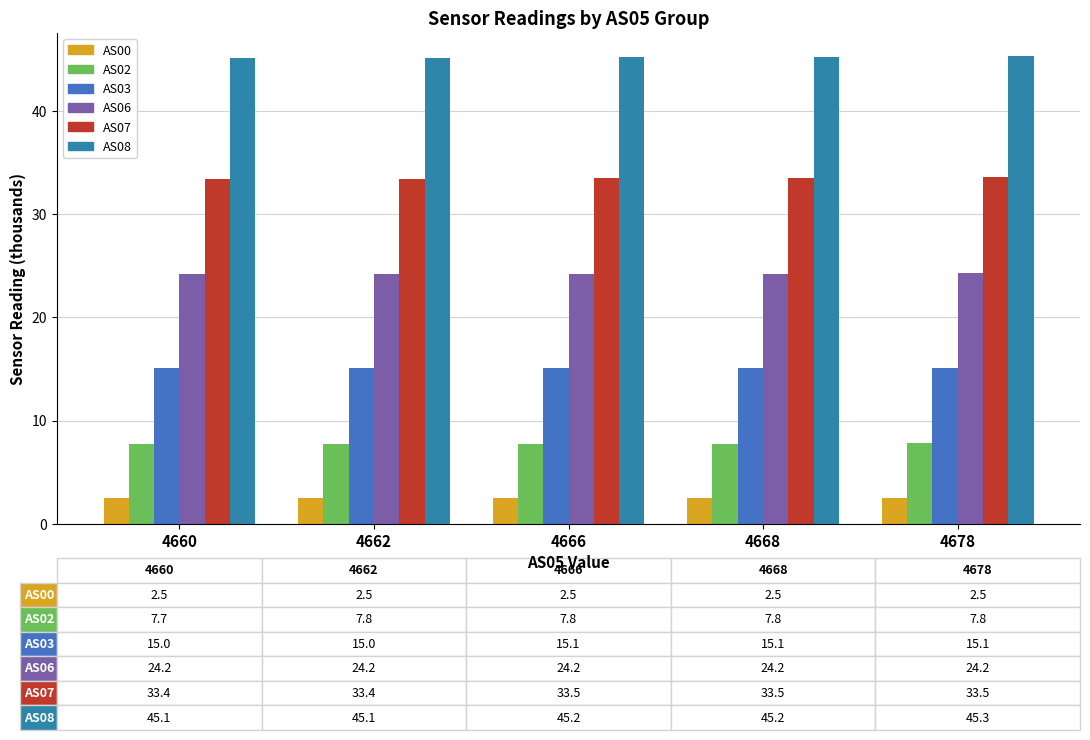

Which category has the lowest value across all series?

4662